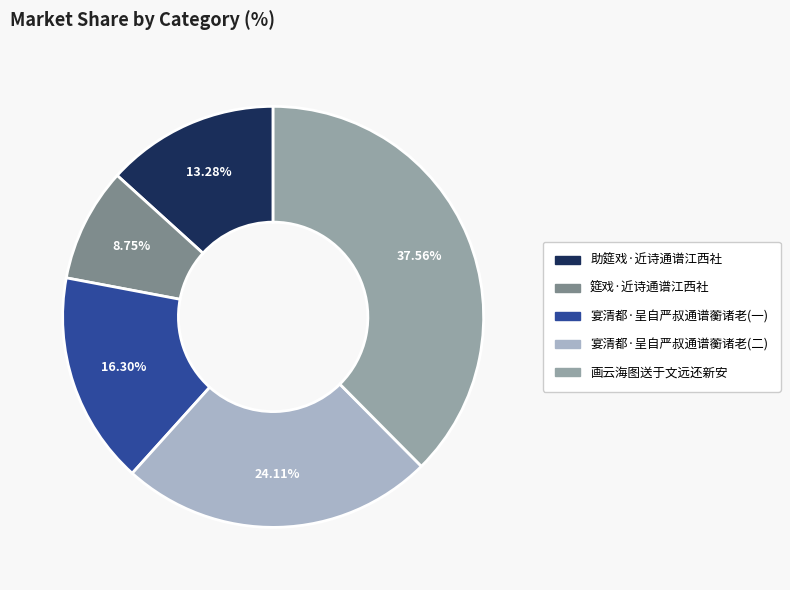

Is there any slice that represents more than half of the pie?

No